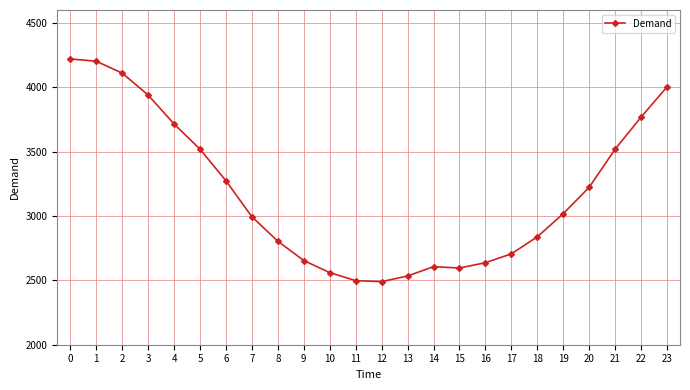

What is the difference between the maximum and minimum values?

1730